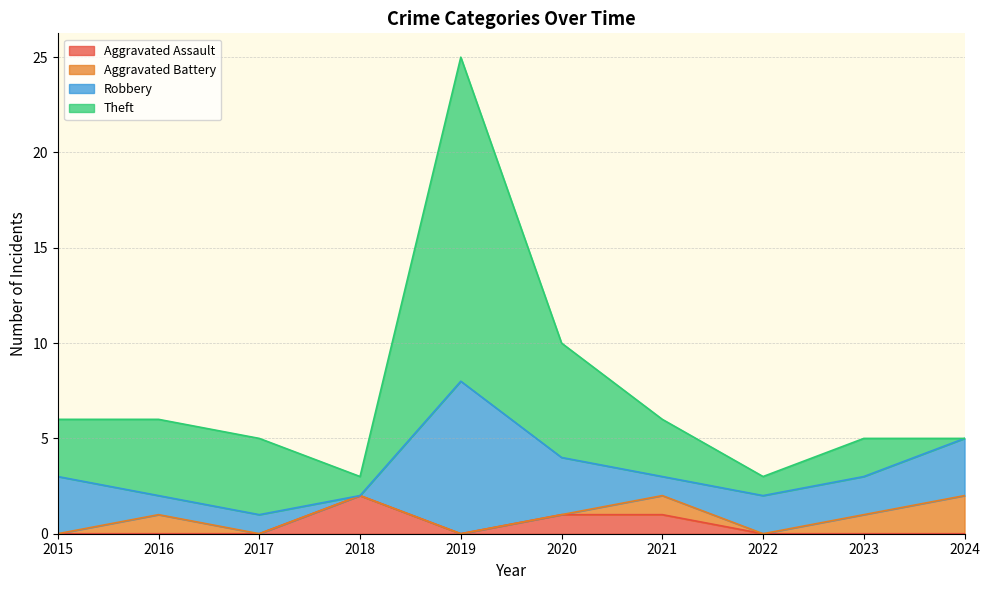

Where do Aggravated Battery and Theft first cross each other?

2023 and 2024